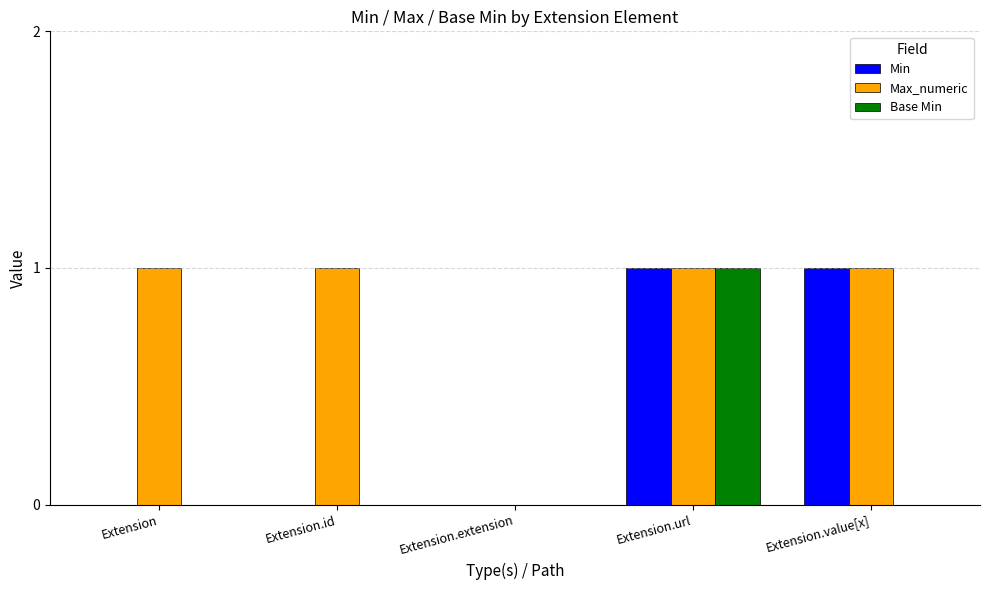

Is the value of Min at Extension.value[x] greater than the value of Base Min at Extension?

Yes